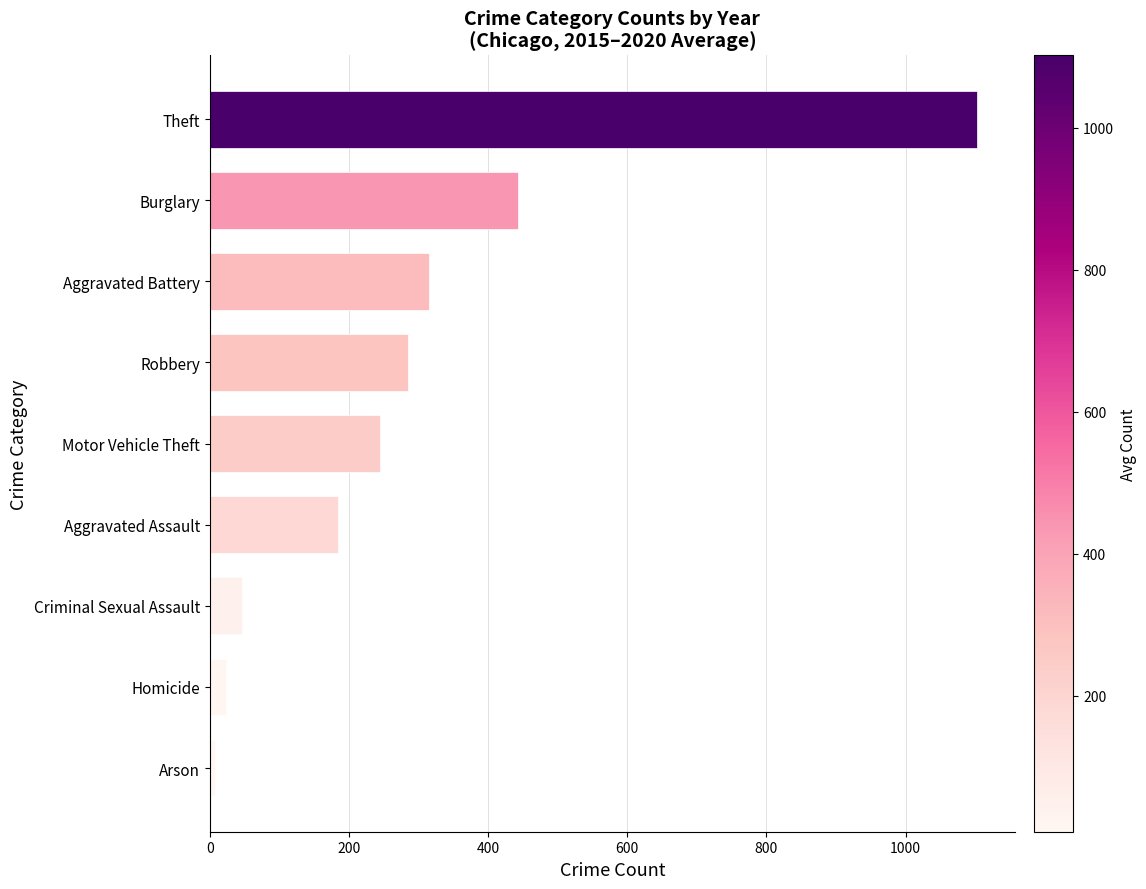

Between Burglary and Homicide, which is larger?

Burglary